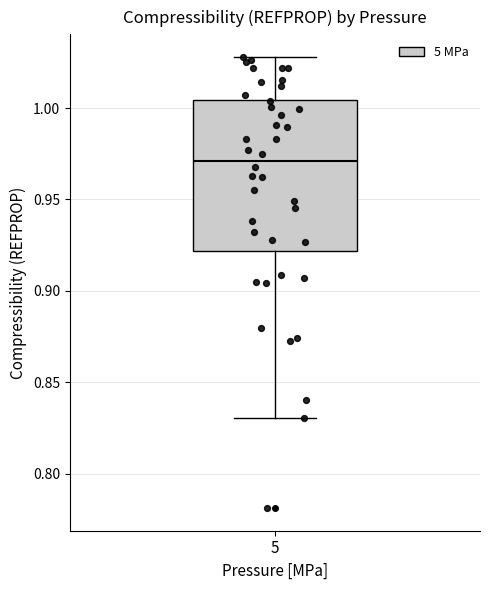

Where does the median line of the box at x = 5 sit on the y-axis? The values are not printed on the chart, so give them approximately, as read against the axis.

0.970